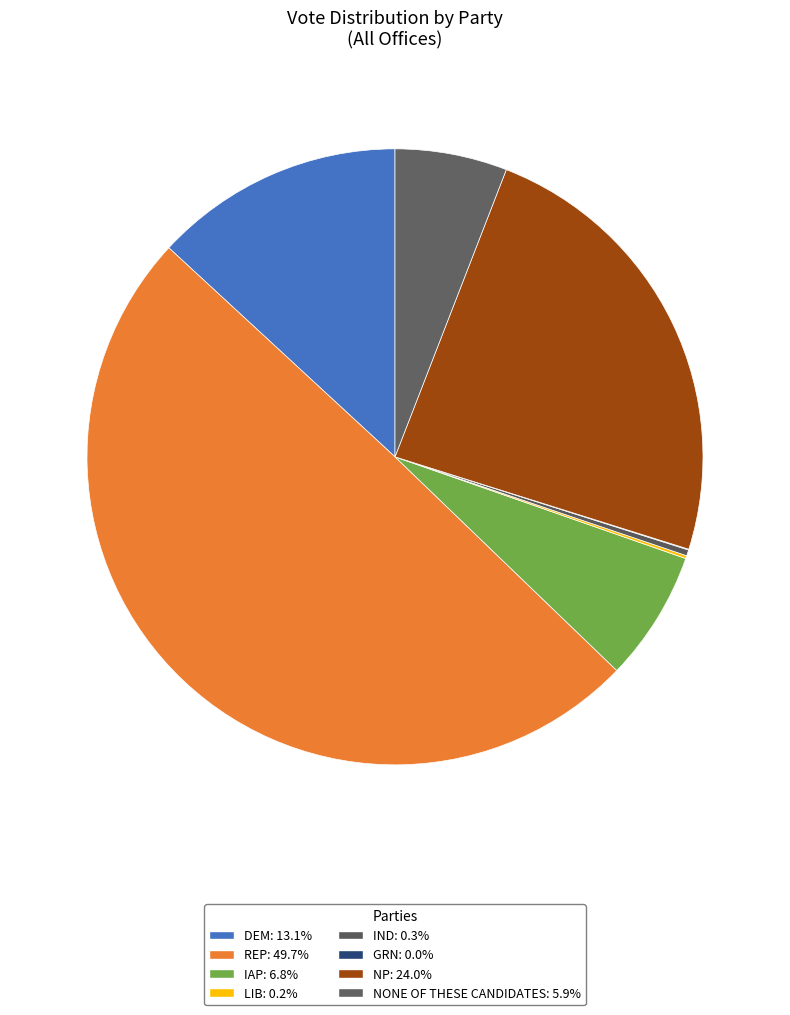

Does NONE OF THESE CANDIDATES represent more than half of the total?

No